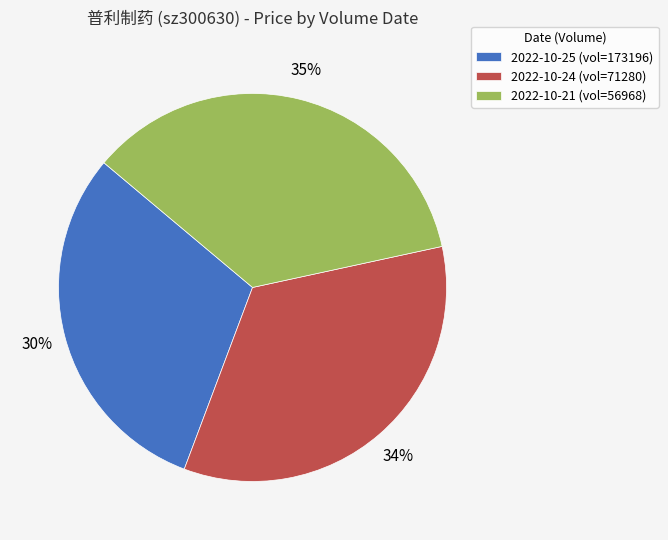

Which has a higher value, 2022-10-25 (vol=173196) or 2022-10-24 (vol=71280)?

2022-10-24 (vol=71280)